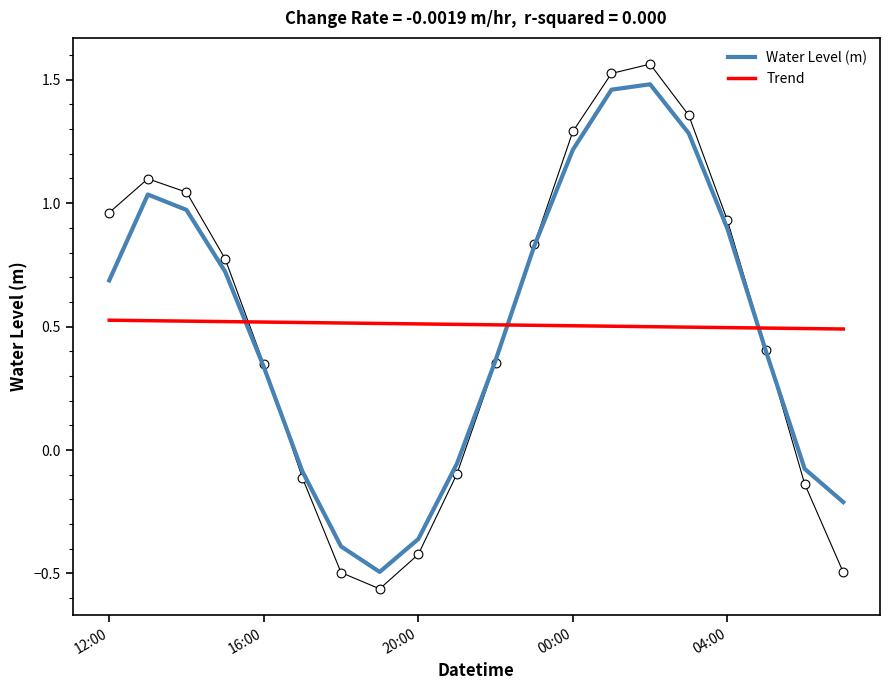

At how many categories does at least one series exceed 0?

20